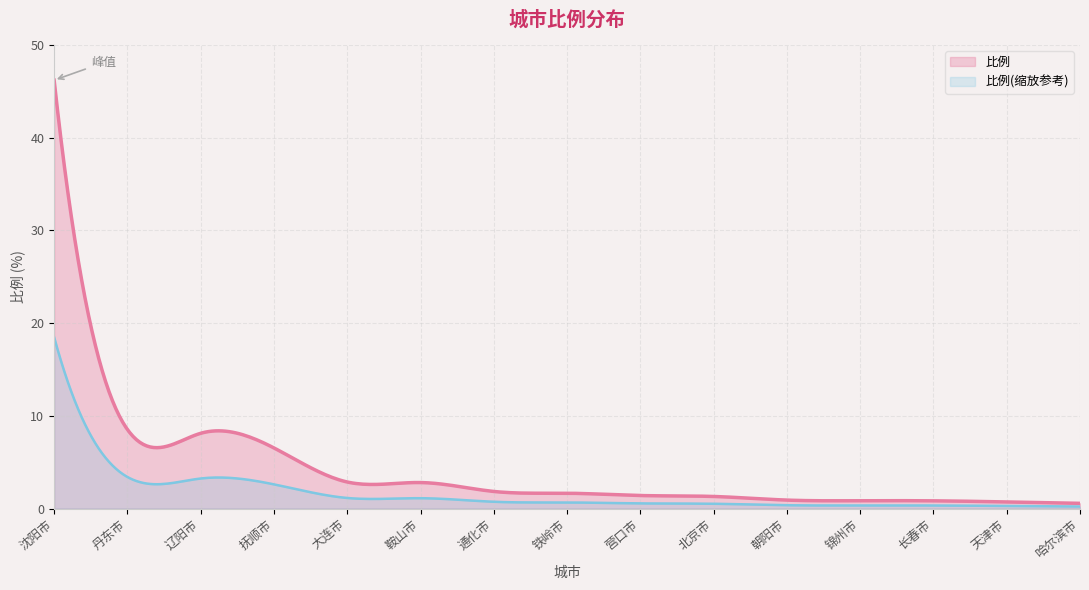

What is the difference between the maximum and minimum values?

45.6